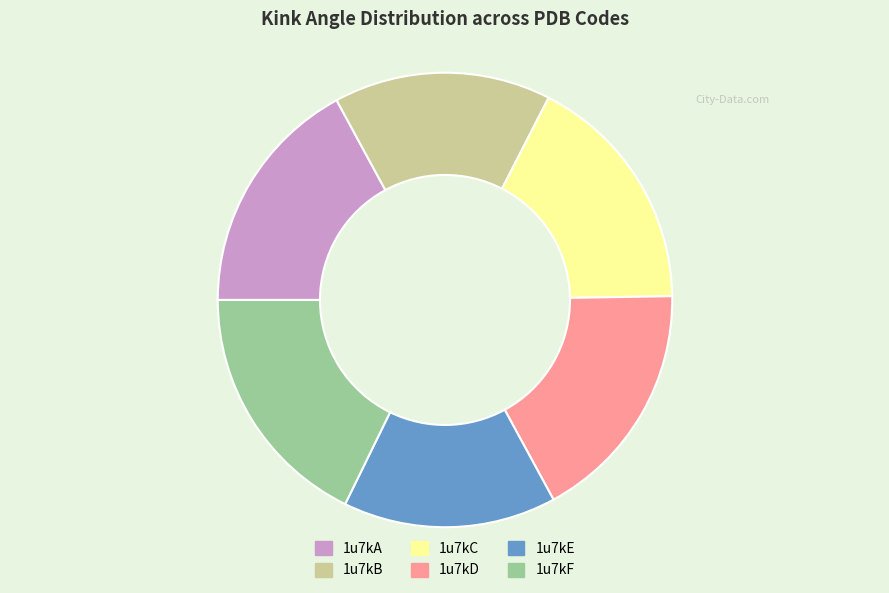

Do 1u7kC and 1u7kA together represent more than half of the pie?

No